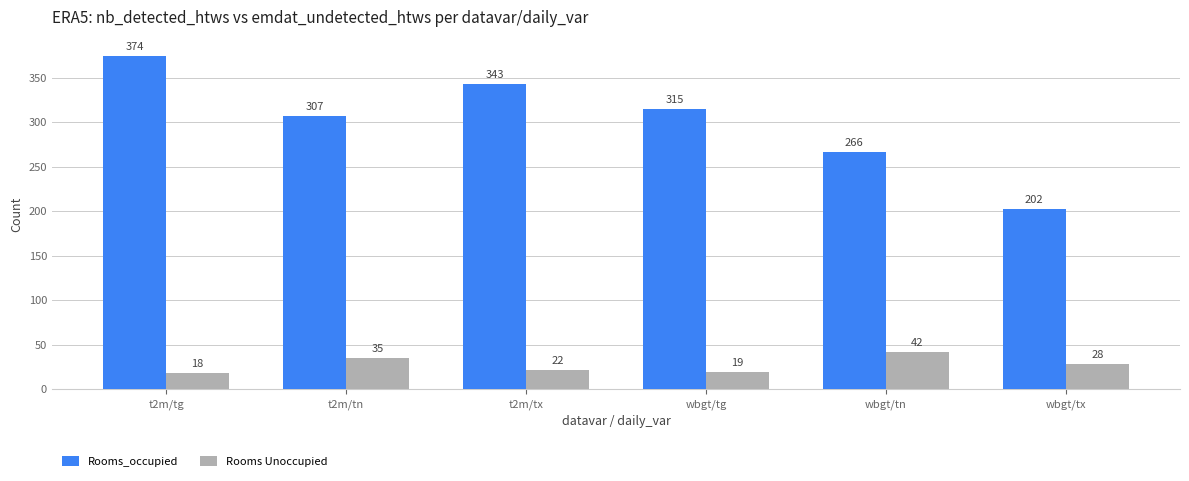

List the series in order of their overall mean, highest first.

Rooms_occupied, Rooms Unoccupied